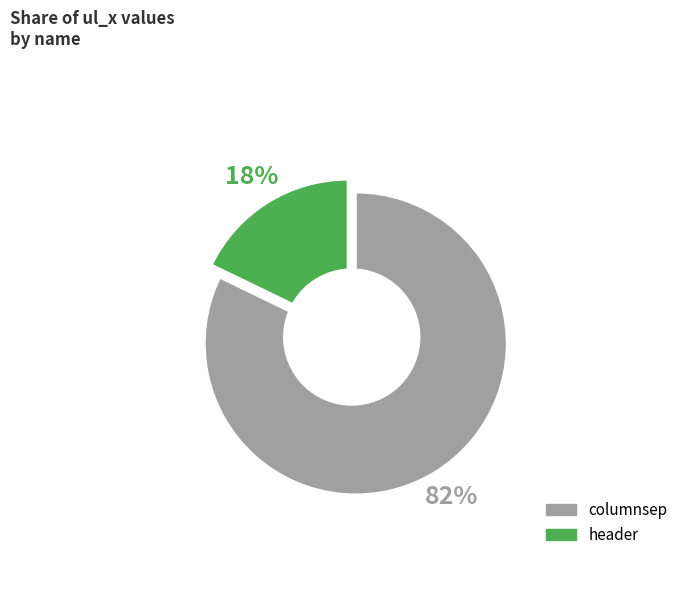

Which category has the smallest portion of the pie?

header